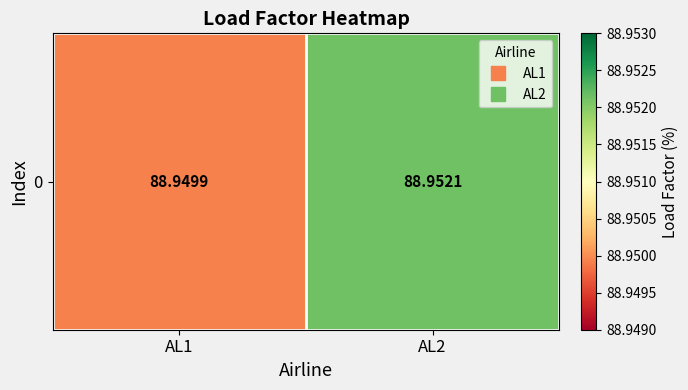

What is the average value?

89.0